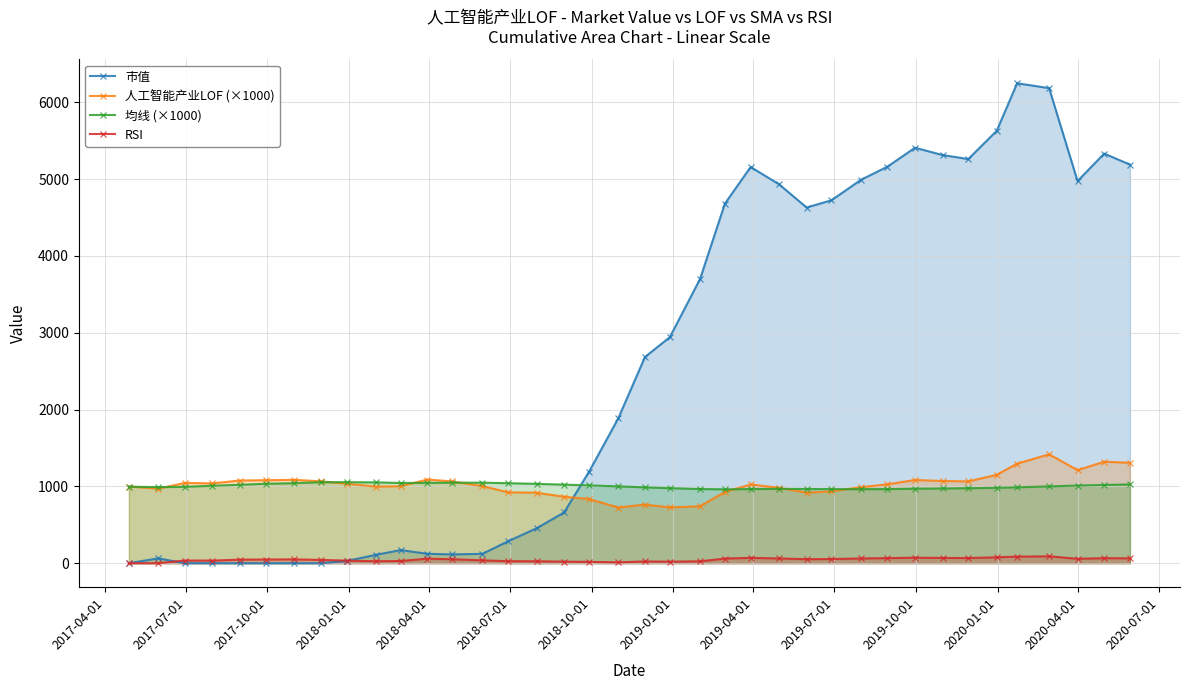

At how many categories does at least one series exceed 5504?

3